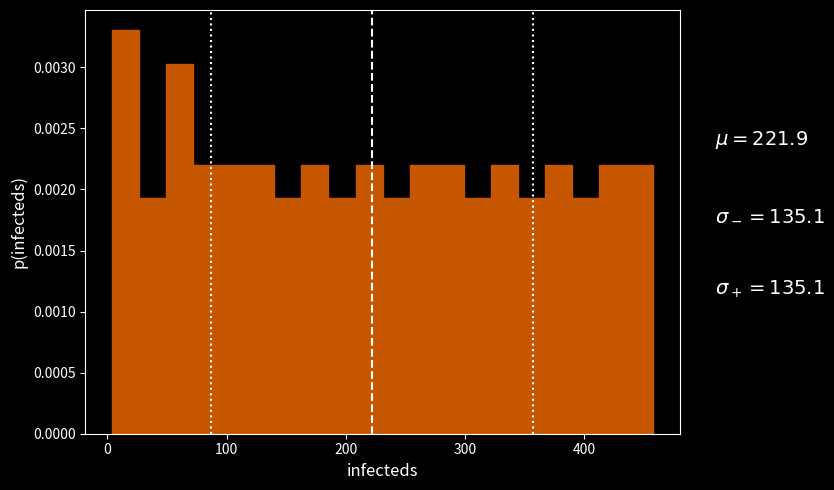

Around what value on the x-axis is the tallest bar? Give the approximate position of its centre, as read against the axis.

20